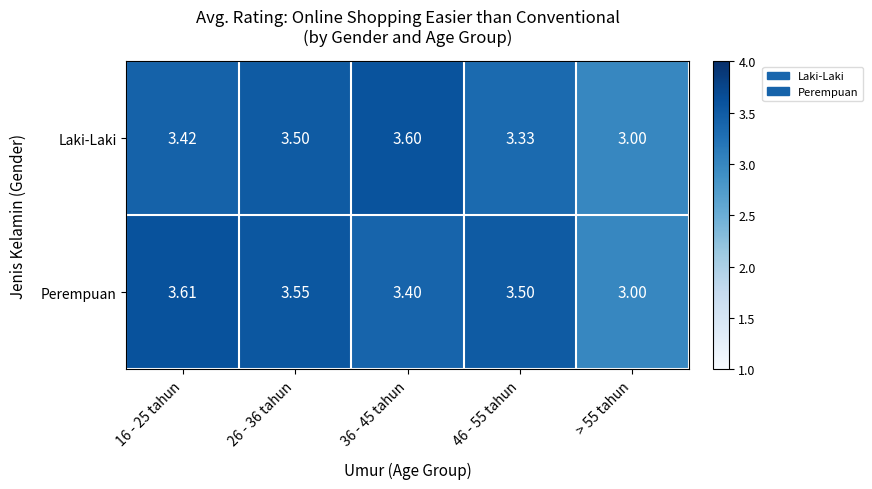

What is the greatest value displayed?

3.6